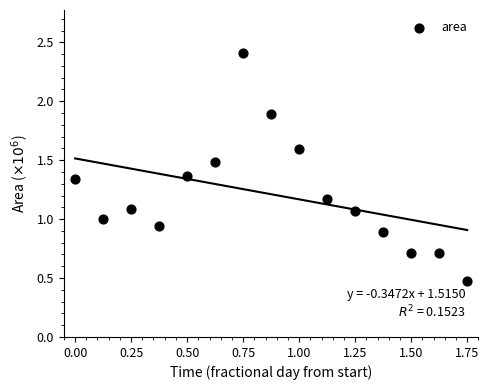

What is the range of Y values (max minus min)?

1.9